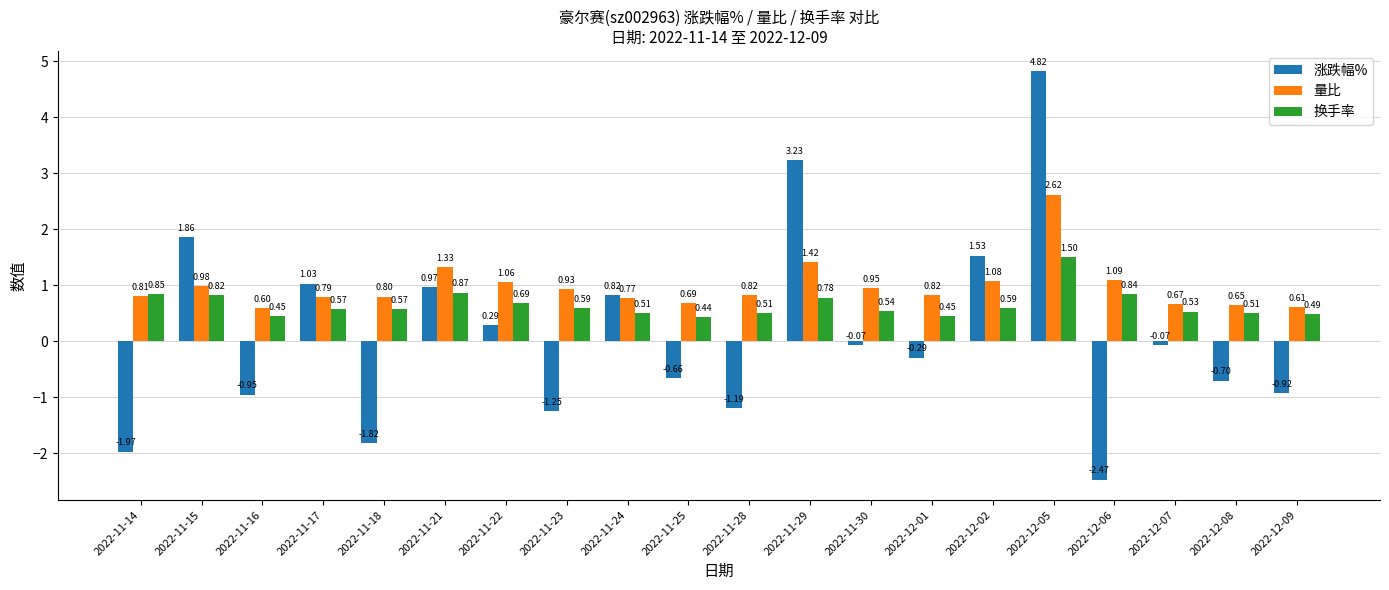

What is the difference between the 涨跌幅% values at 2022-11-17 and 2022-11-29?

2.2